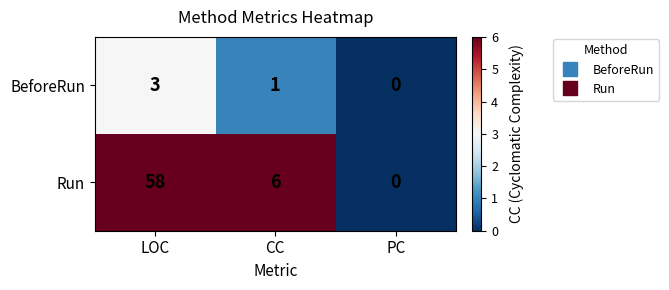

Reading right to left, what are all the values shown in this chart?

BeforeRun: 0	1	3
Run: 0	6	58